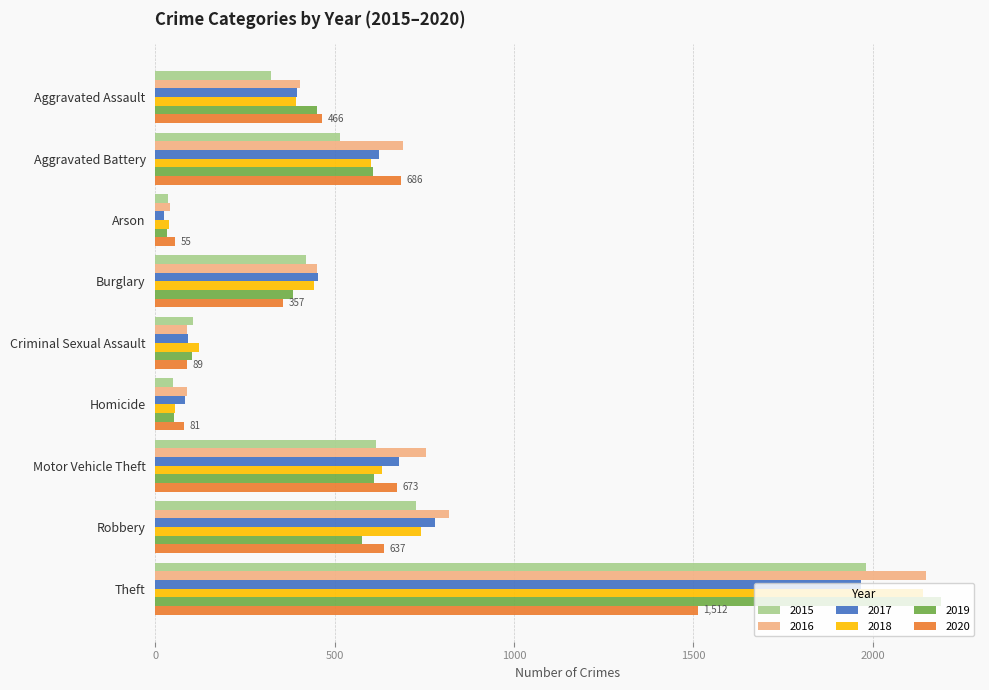

At which label is 2016 closest to 1094?

Robbery